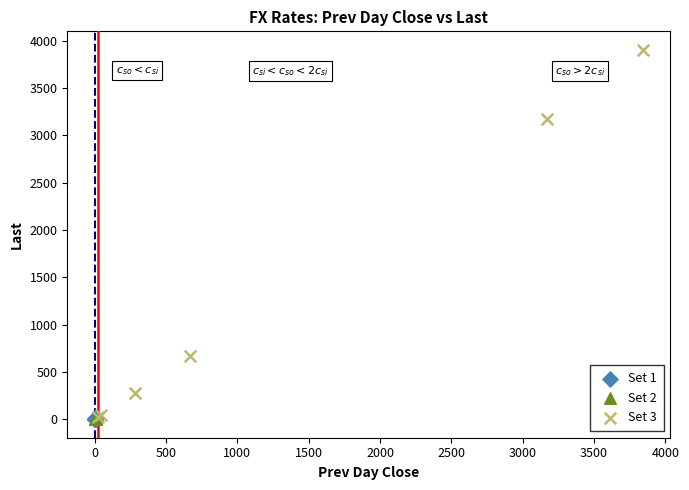

Which series reaches the maximum Y coordinate?

Set 3